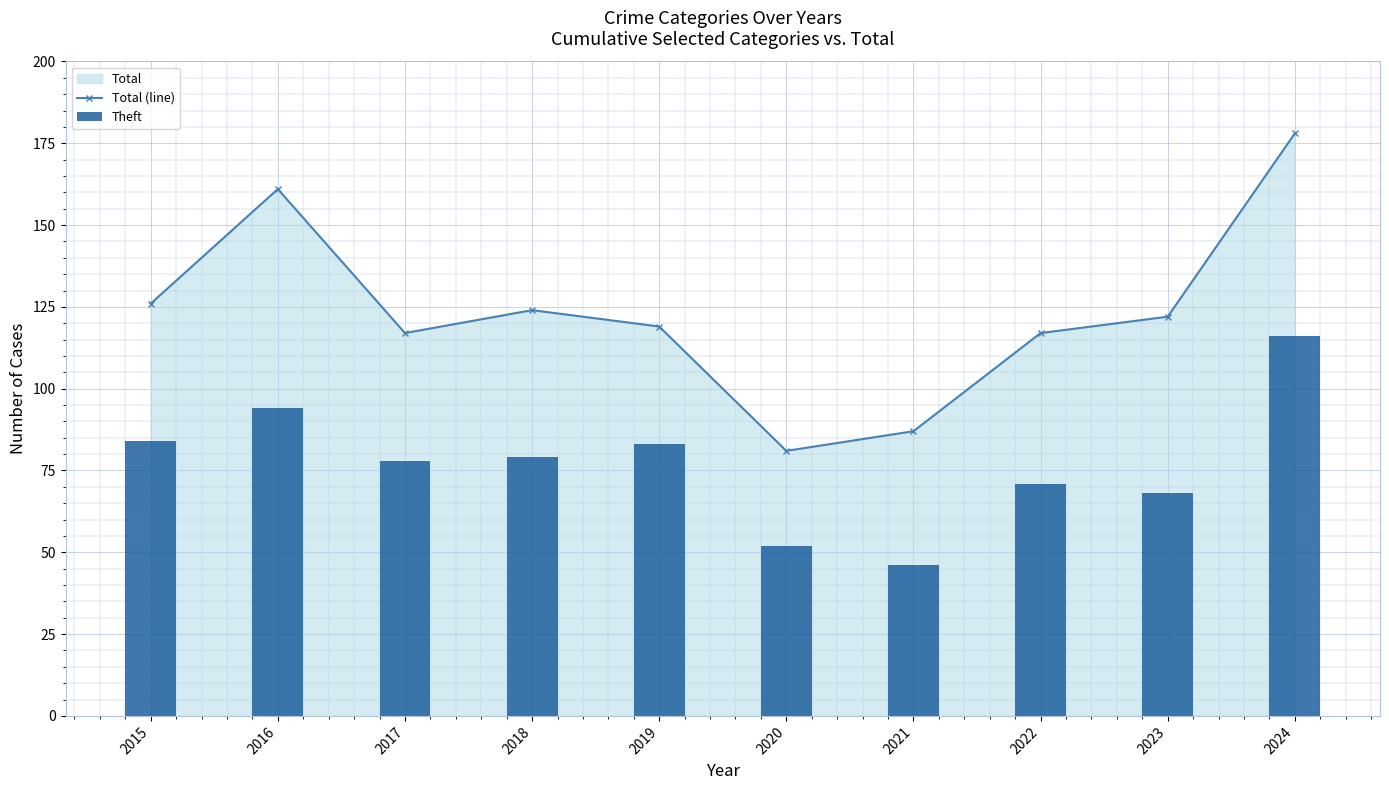

Reading left to right, extract all data points from this chart.

Total (line): 126	161	117	124	119	81	87	117	122	178
Theft: 84	94	78	79	83	52	46	71	68	116